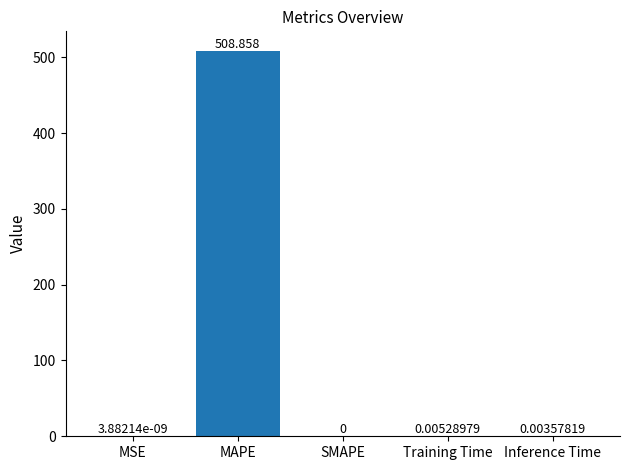

At which category does the chart reach its peak across all series?

MAPE